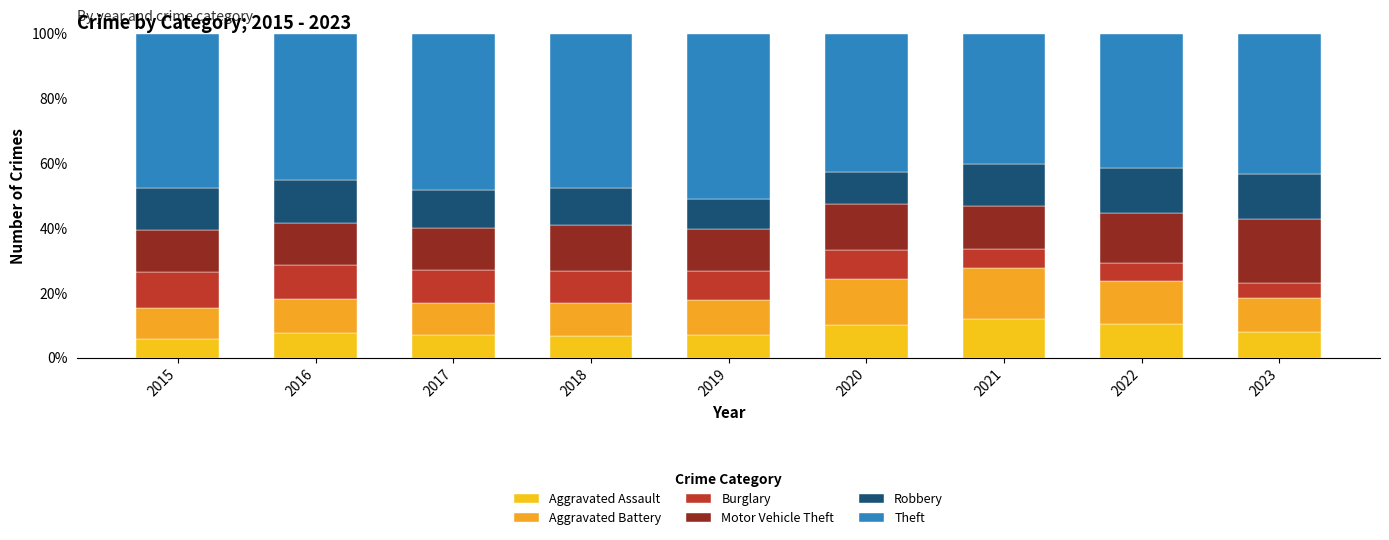

Does the chart contain stacked bars?

Yes